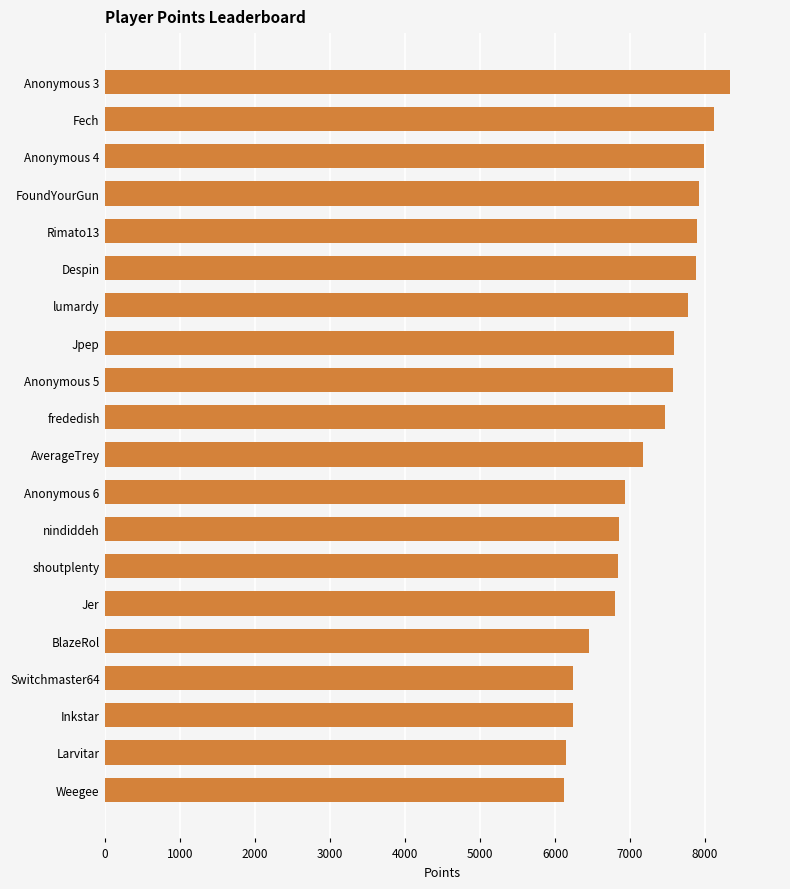

Is it true that the value at Weegee is 6116?

True